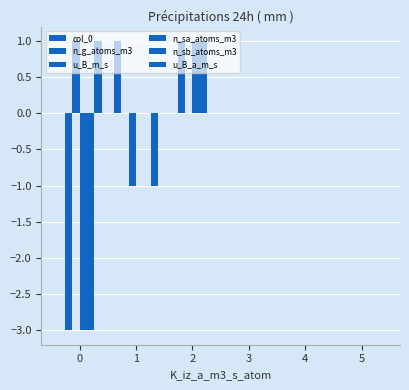

At 3, list the series in order from largest to smallest.

col_0, n_g_atoms_m3, u_B_m_s, n_sa_atoms_m3, n_sb_atoms_m3, u_B_a_m_s